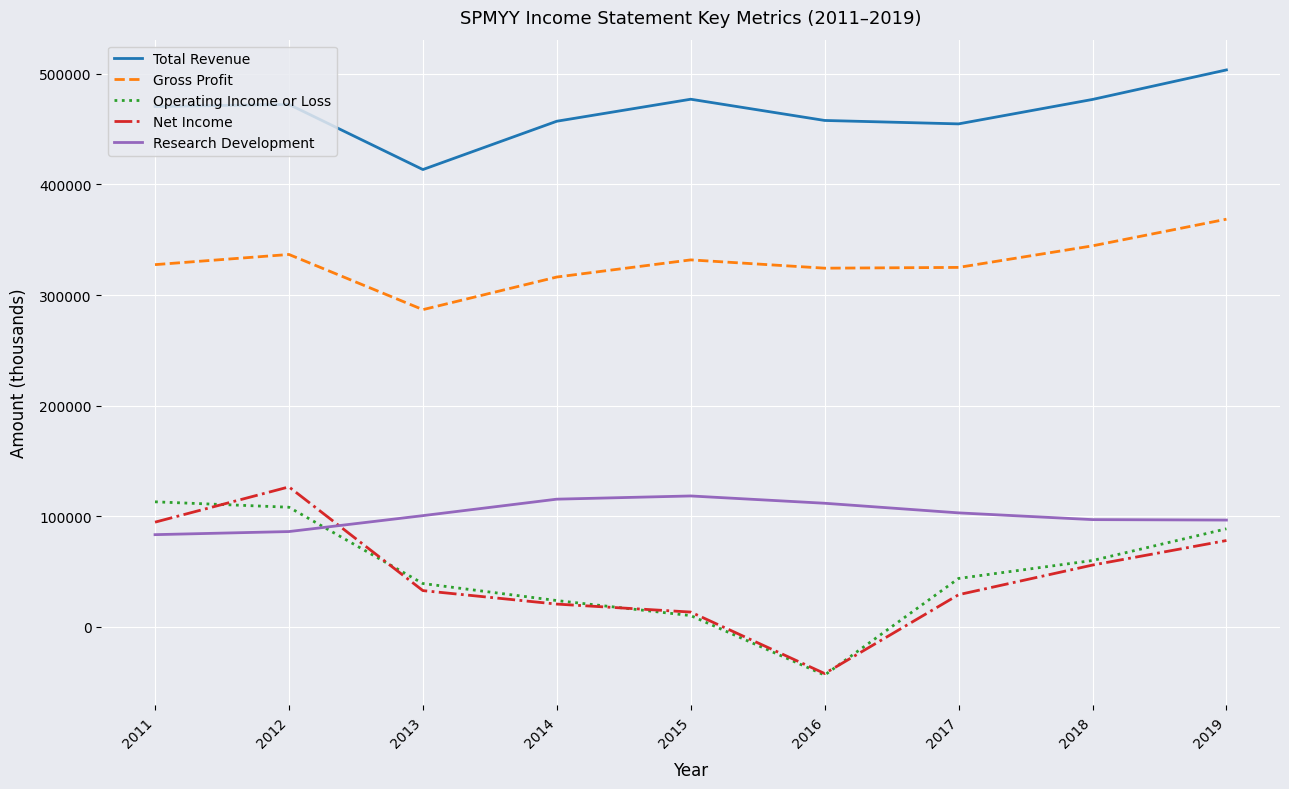

Rank the series by their maximum value, from lowest to highest.

Operating Income or Loss, Research Development, Net Income, Gross Profit, Total Revenue